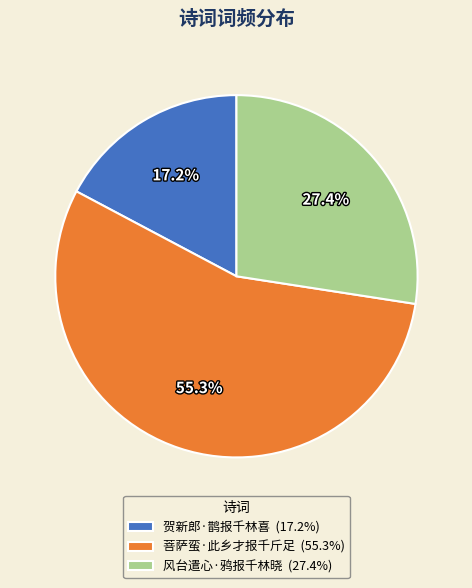

Do 贺新郎·鹊报千林喜 and 菩萨蛮·此乡才报千斤足 together represent more than half of the pie?

Yes